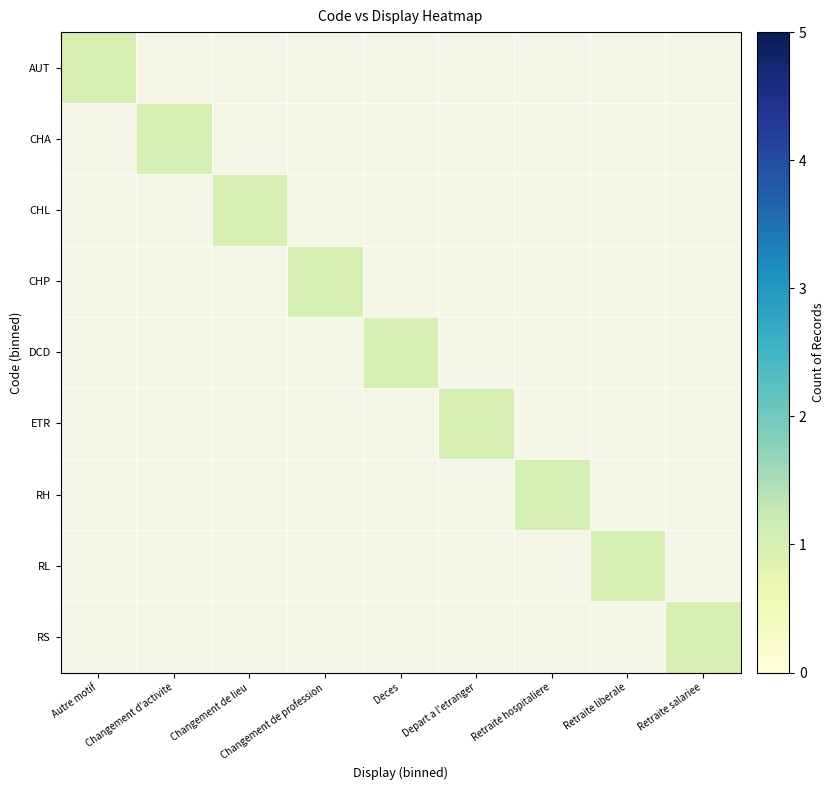

At which category does the chart reach its minimum across all series?

Changement d'activite